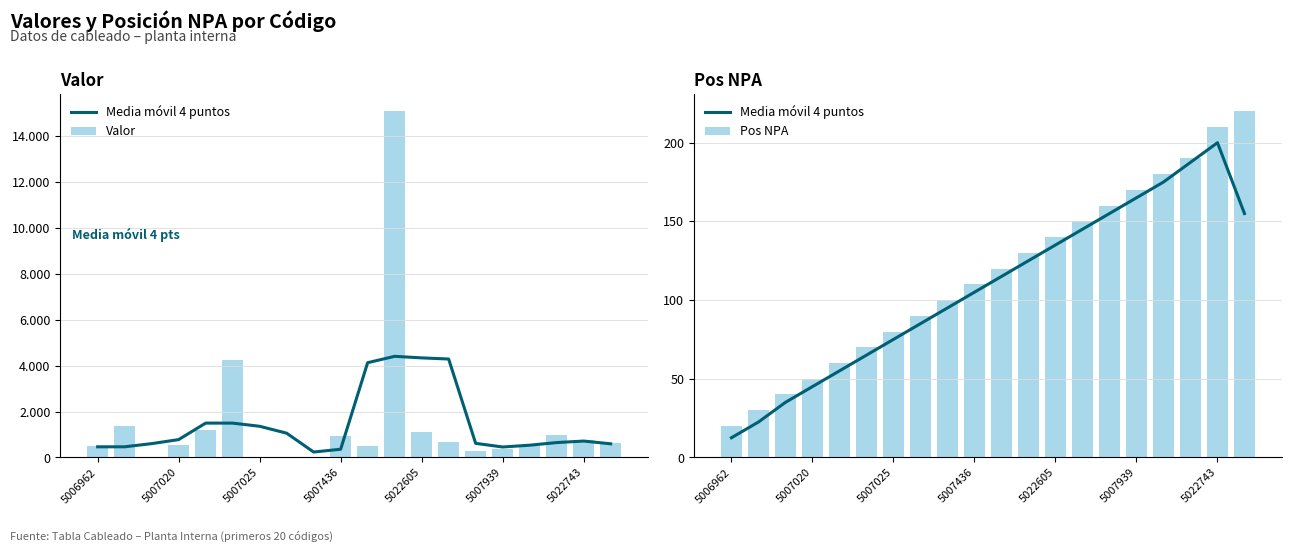

What is the average value of the Pos NPA series?

116